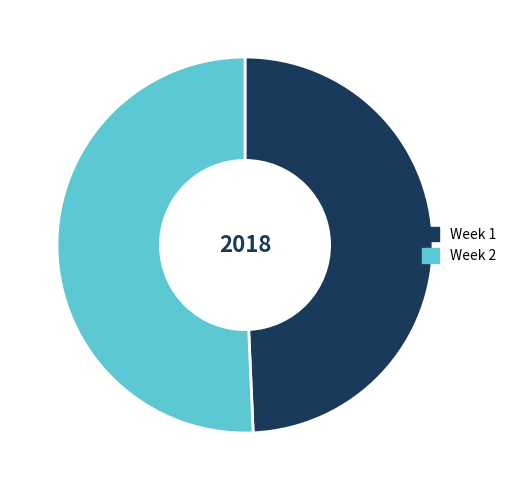

Rank the categories by value from highest to lowest.

Week 2, Week 1